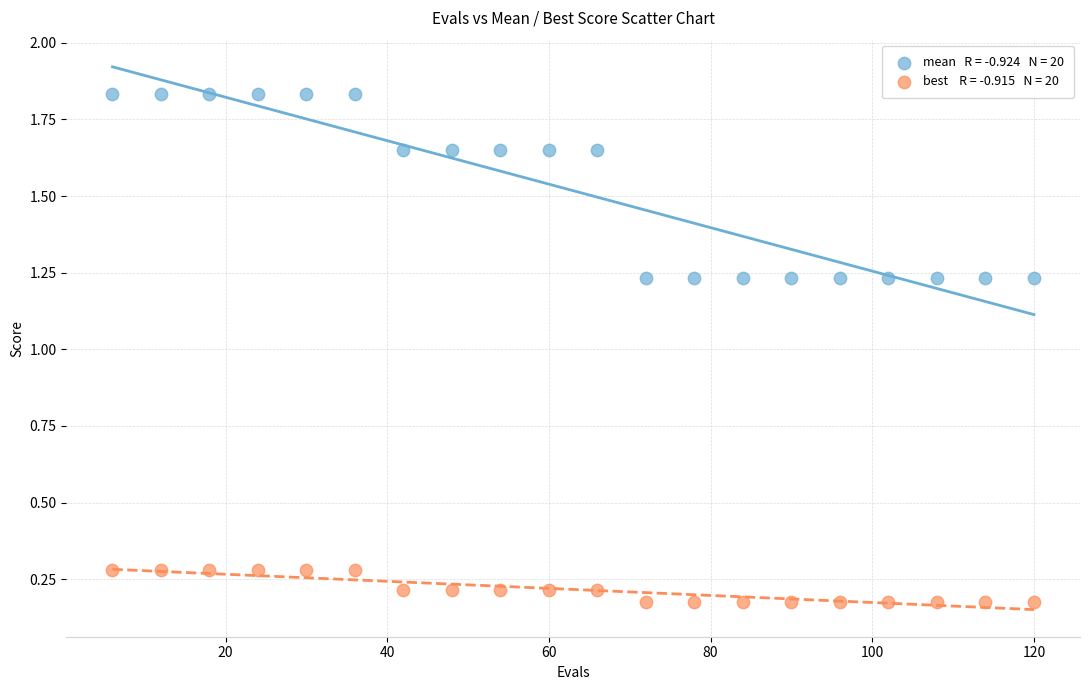

Across all data points, what is the range of Y values (max minus min)?

1.7